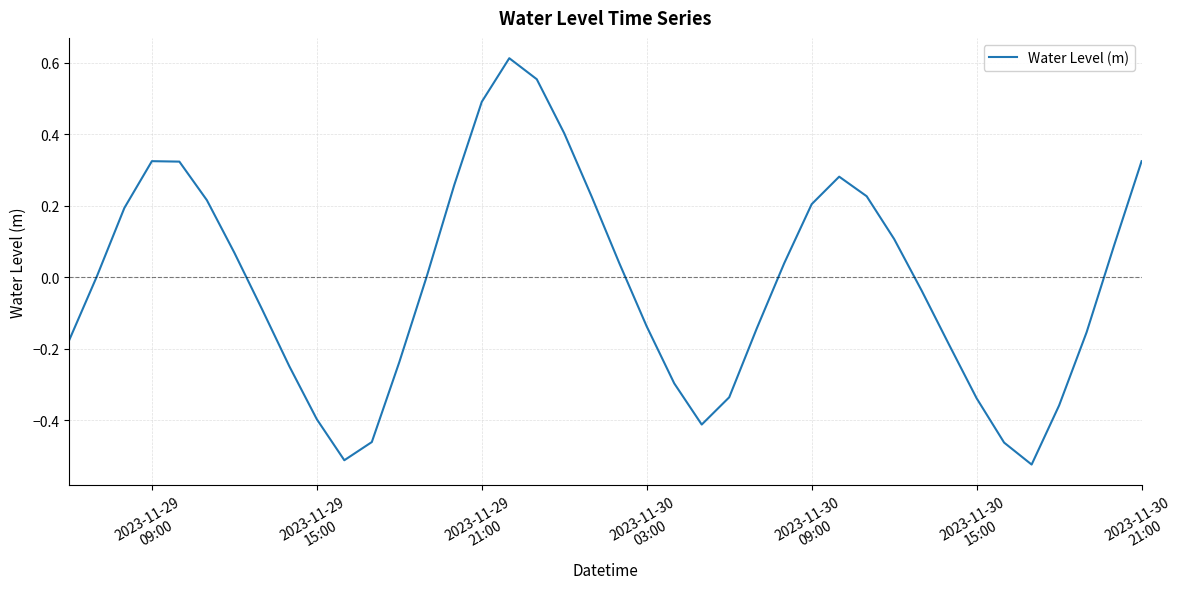

What is the difference between the second highest and second lowest values?

1.1